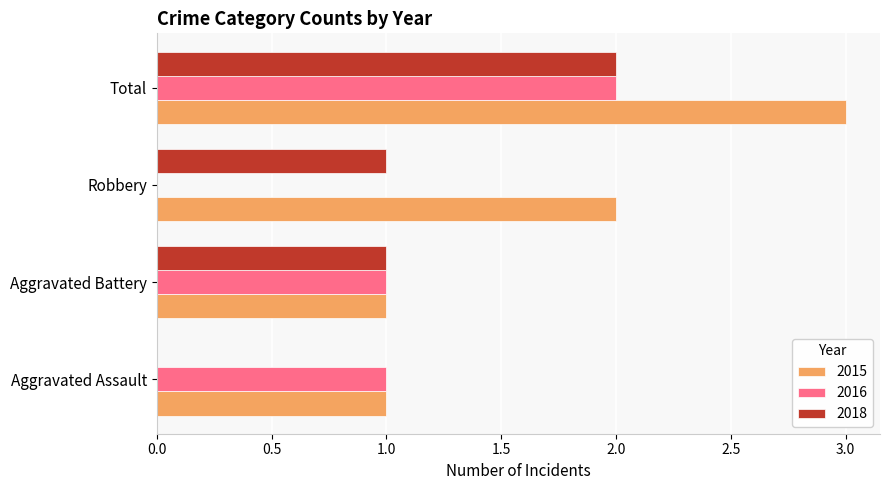

Which series has the largest total across all categories?

2015